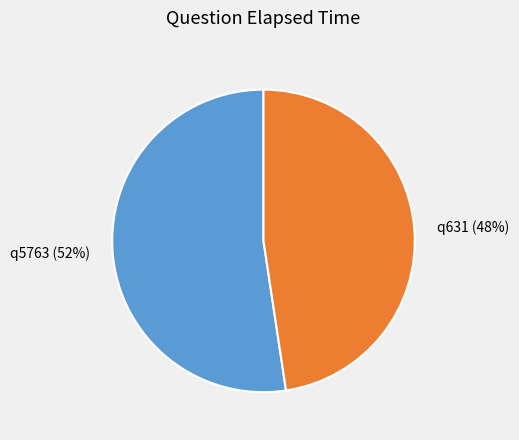

Which has a higher value, q631 or q5763?

q5763